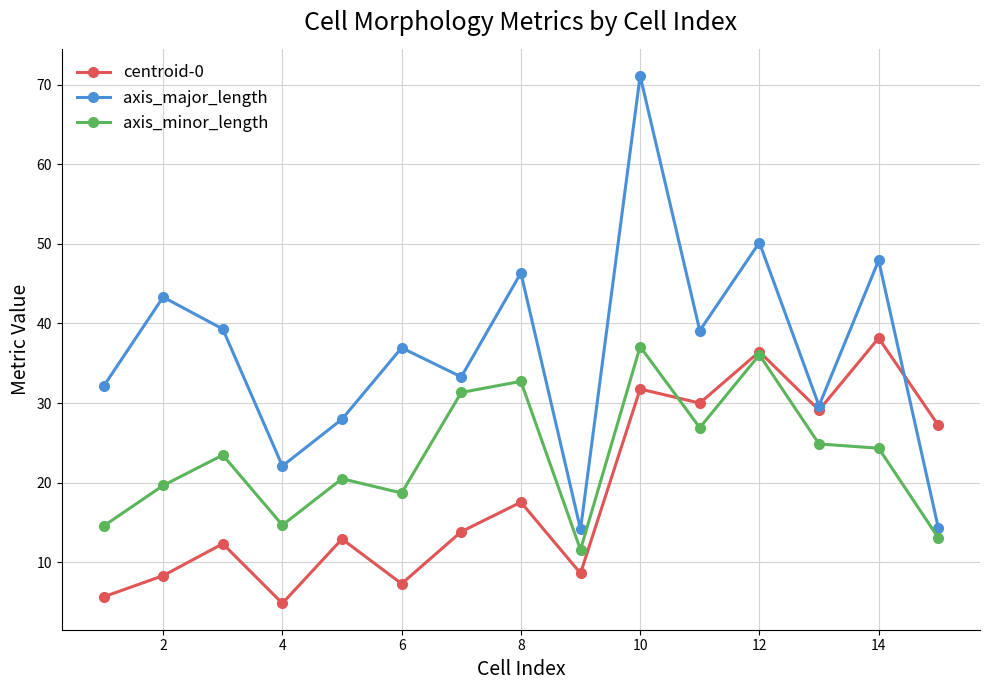

What is the sum of all axis_minor_length values?

349.4